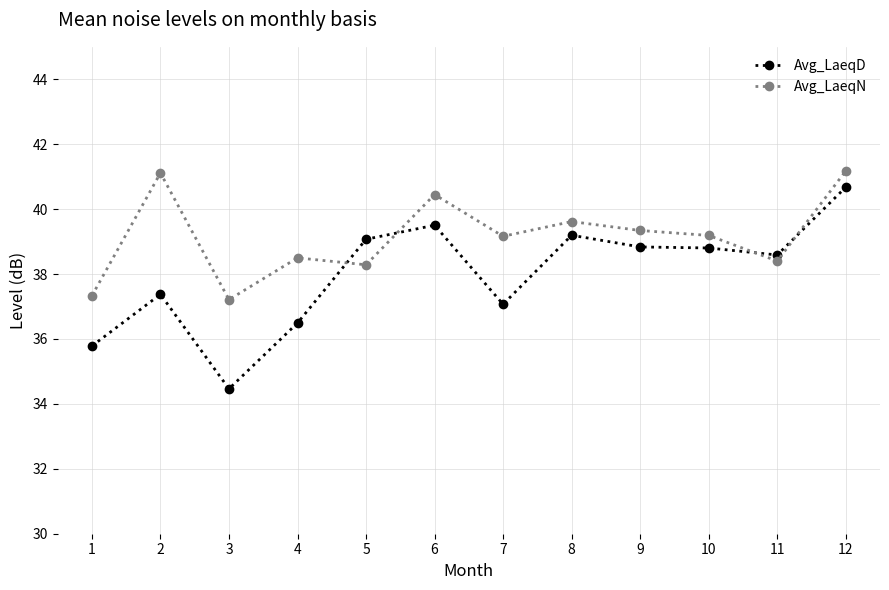

Between which two adjacent categories do Avg_LaeqN and Avg_LaeqD first intersect?

4 and 5